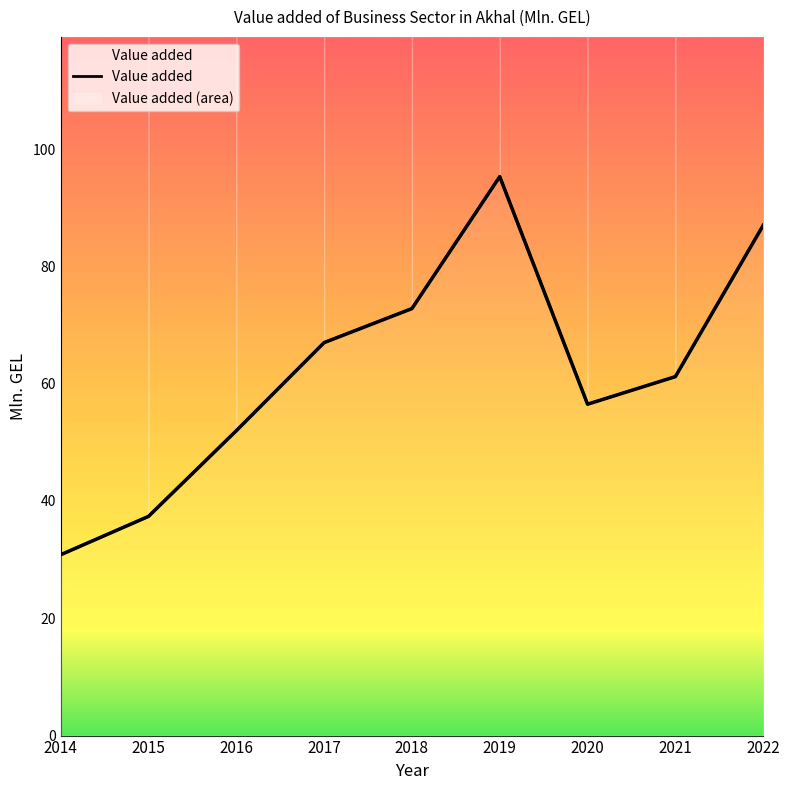

At which label does the data first exceed 61?

2017